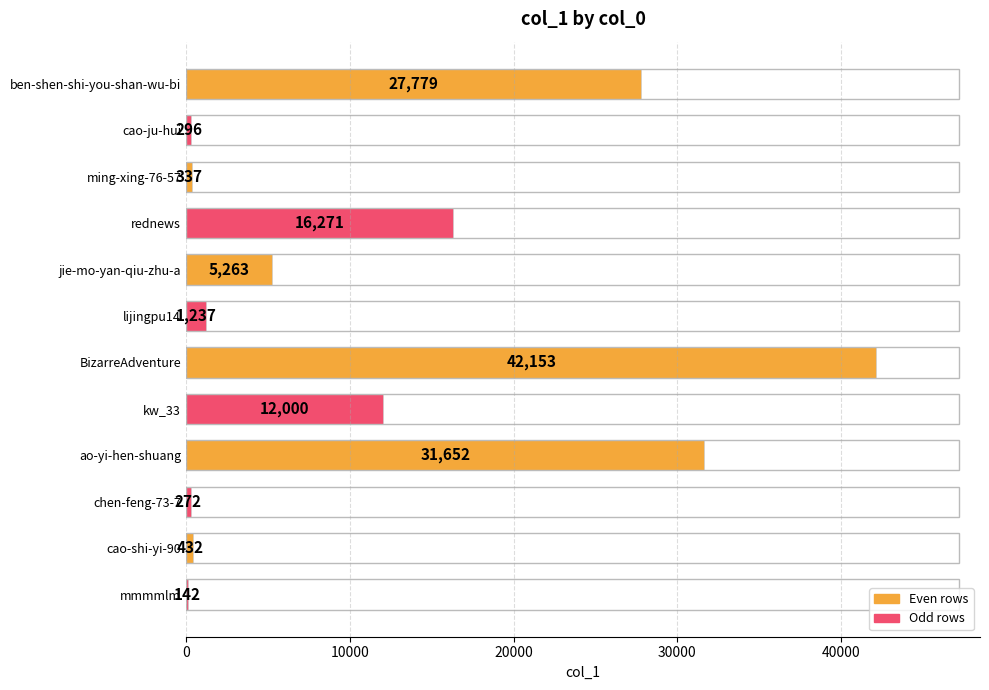

At which category does the chart reach its peak across all series?

BizarreAdventure